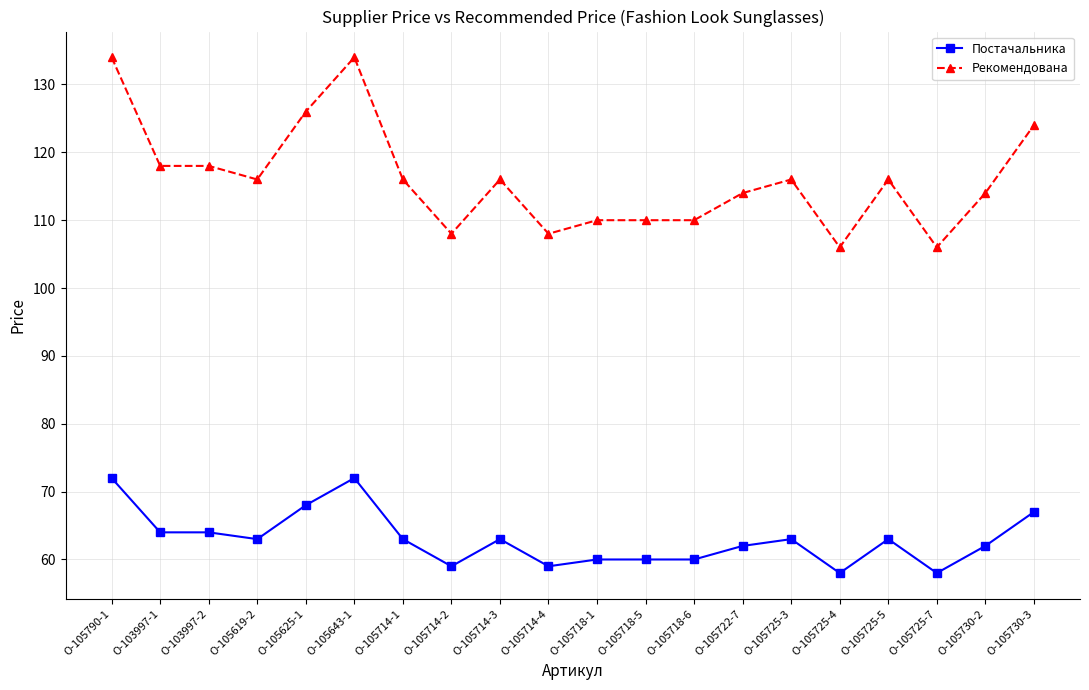

What is the difference between the second highest and second lowest values in the Постачальника series?

14